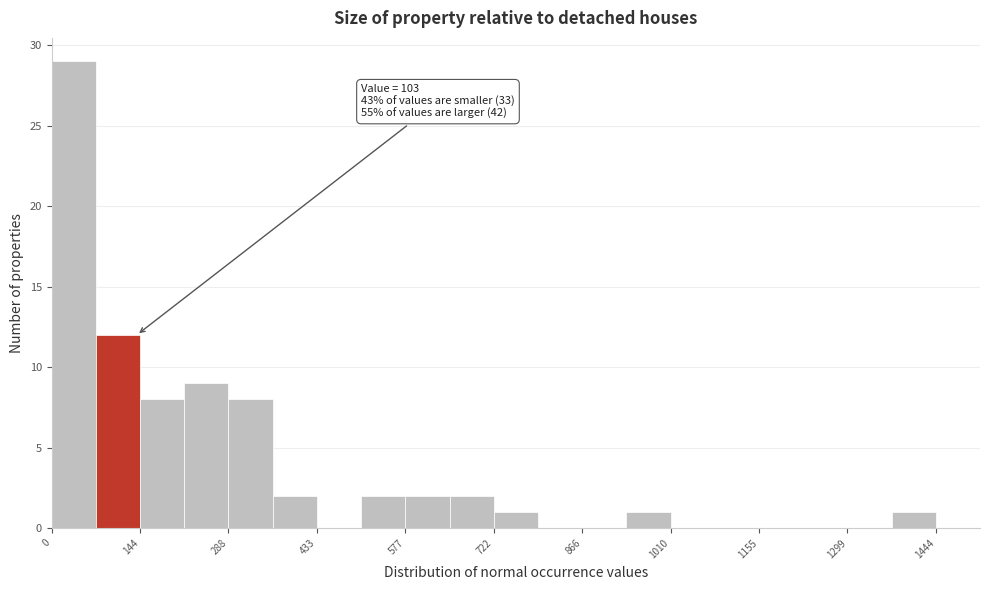

Read against the x-axis, roughly where is the centre of the tallest bar?

40